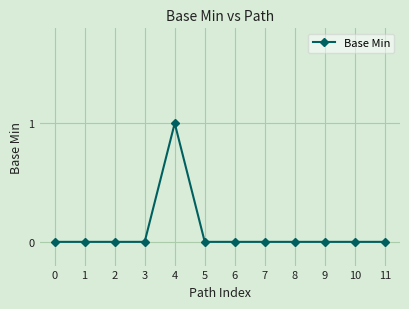

True or false: there are more than 0 points higher than both neighbors.

True